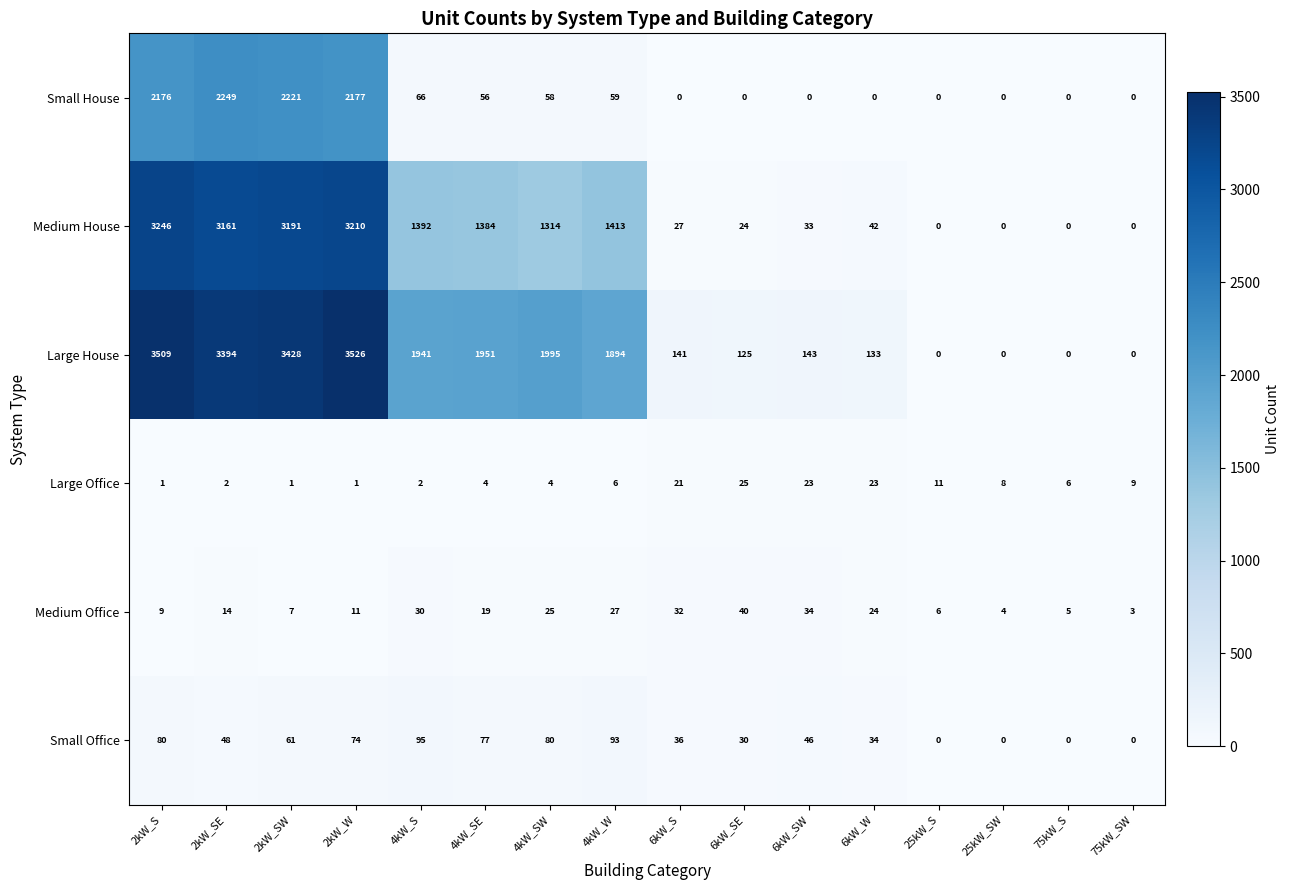

Rank the series by their maximum value, from lowest to highest.

Large Office, Medium Office, Small Office, Small House, Medium House, Large House